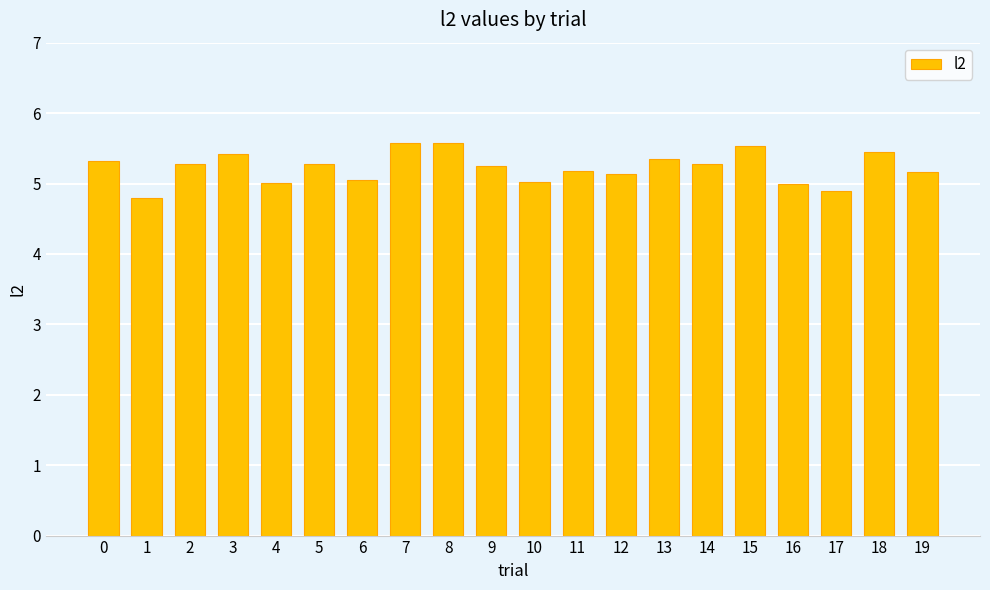

Between 19 and 18, which is larger?

18